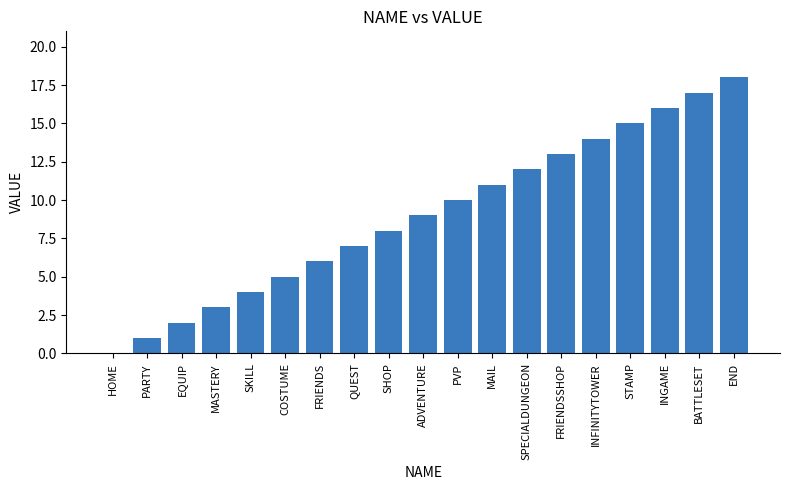

True or false: the data shows 26 at BATTLESET.

False